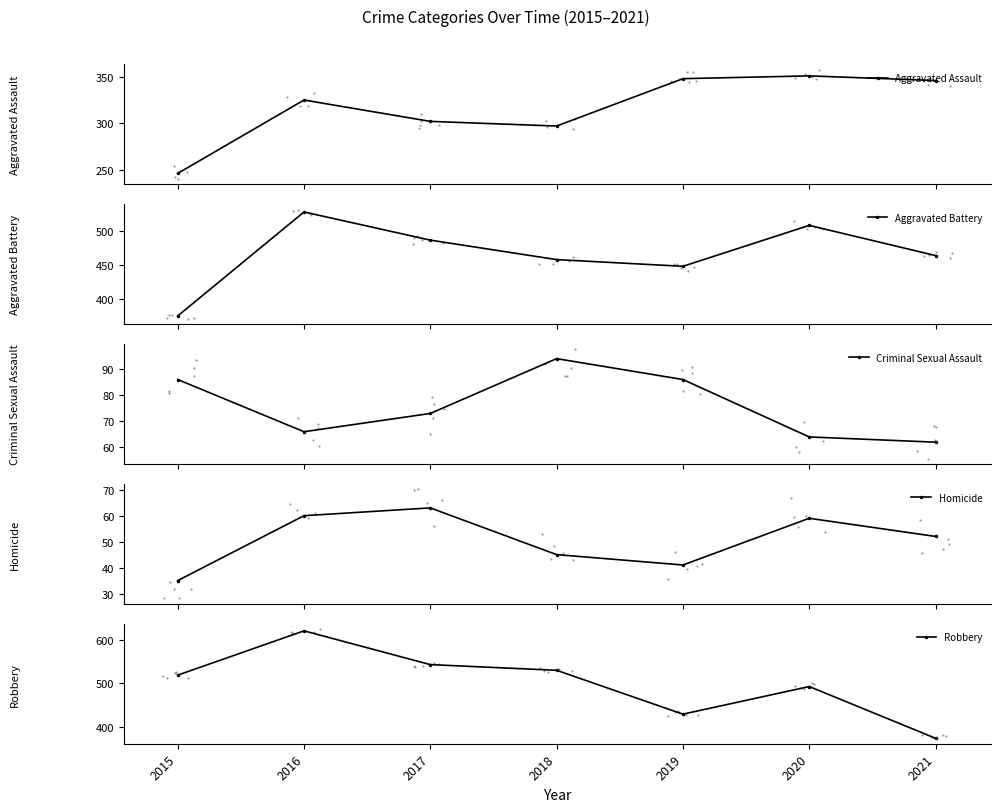

Which series contains the highest Y value?

Robbery